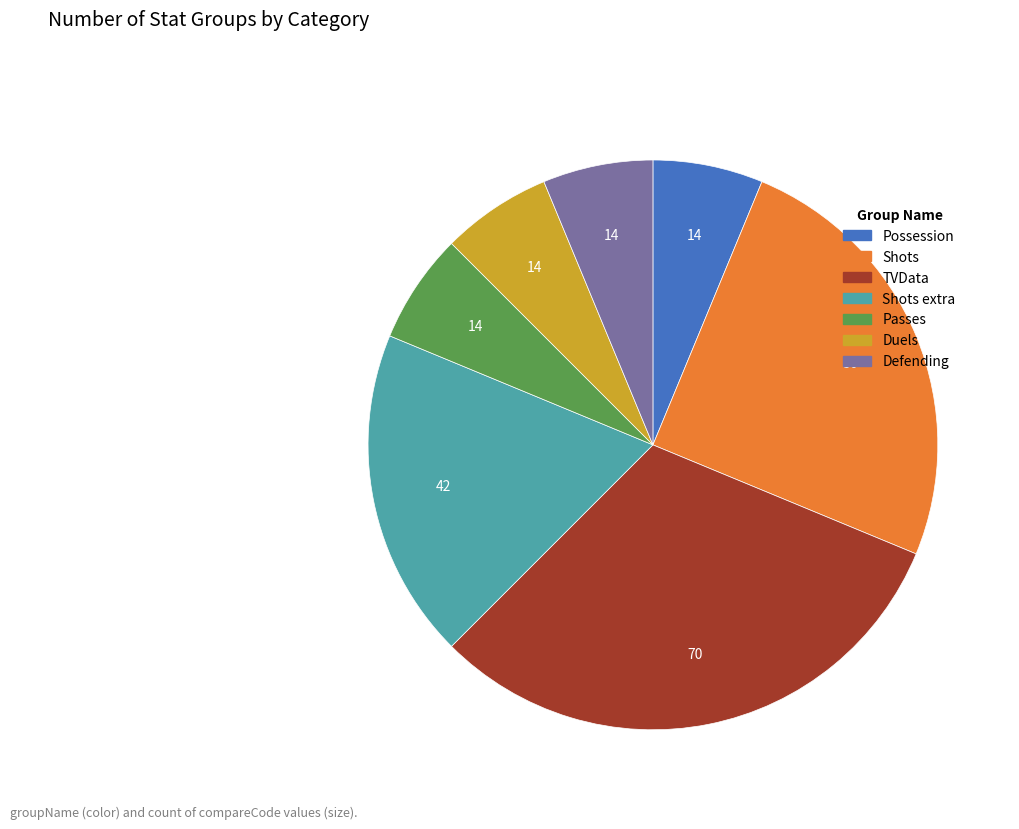

Is there a majority slice in this chart?

No